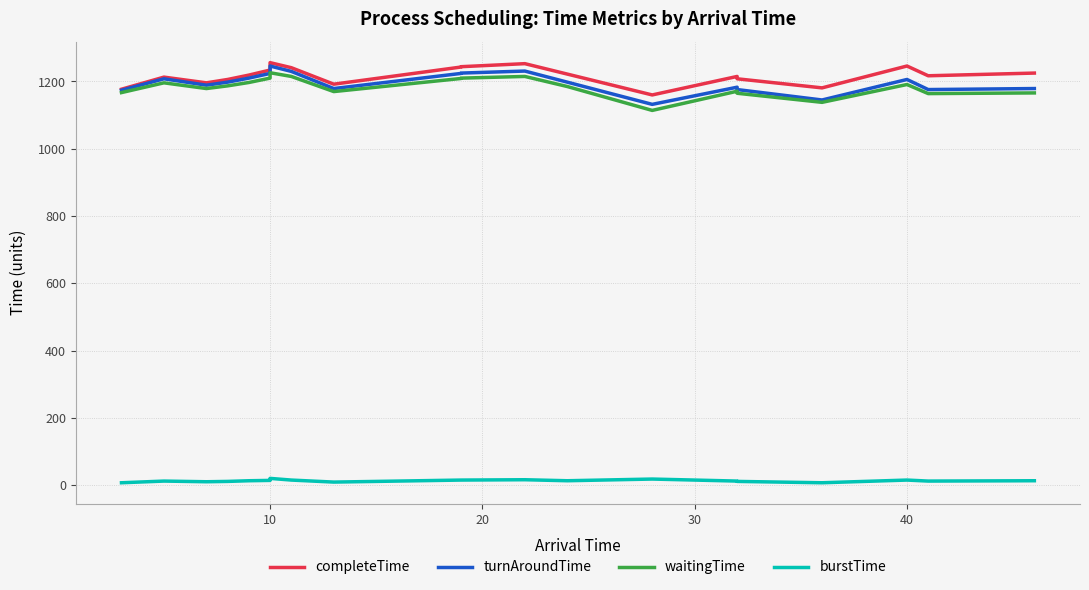

What are all the series names shown in the legend?

completeTime, turnAroundTime, waitingTime, burstTime